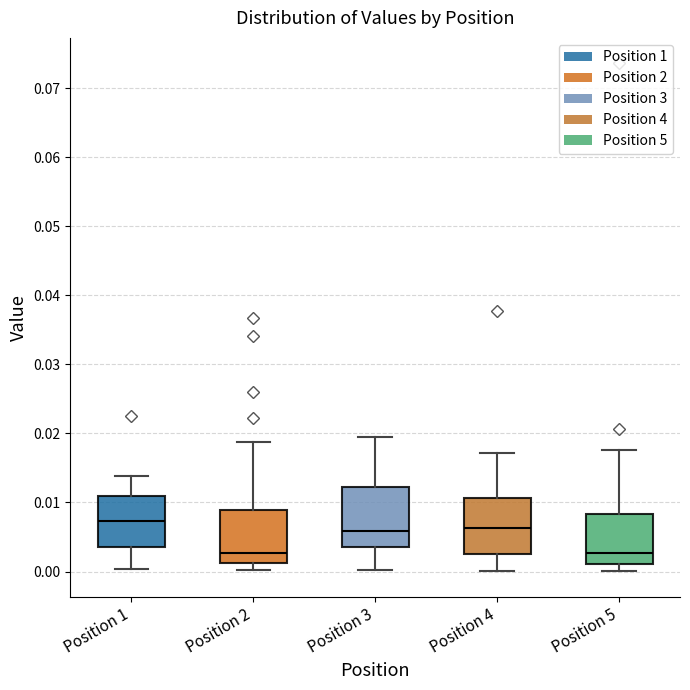

Where is the lower edge of the box for Position 3 on the y-axis? The values are not printed on the chart, so give them approximately, as read against the axis.

0.003